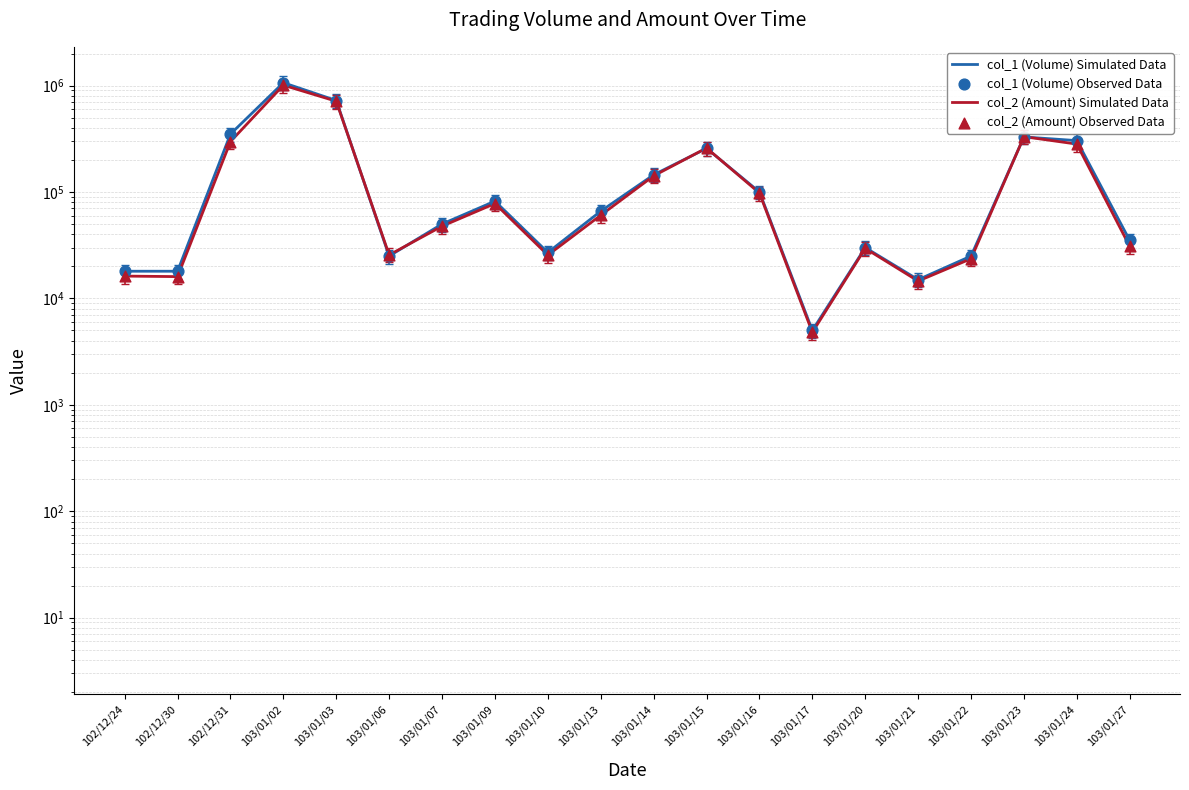

At which category is the sum across all series the highest?

103/01/02